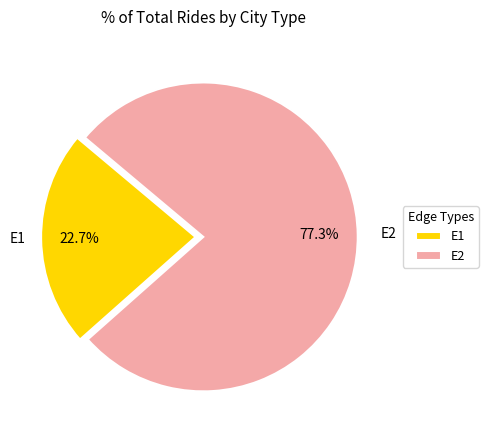

What percentage do E2 and E1 together represent?

100.0%